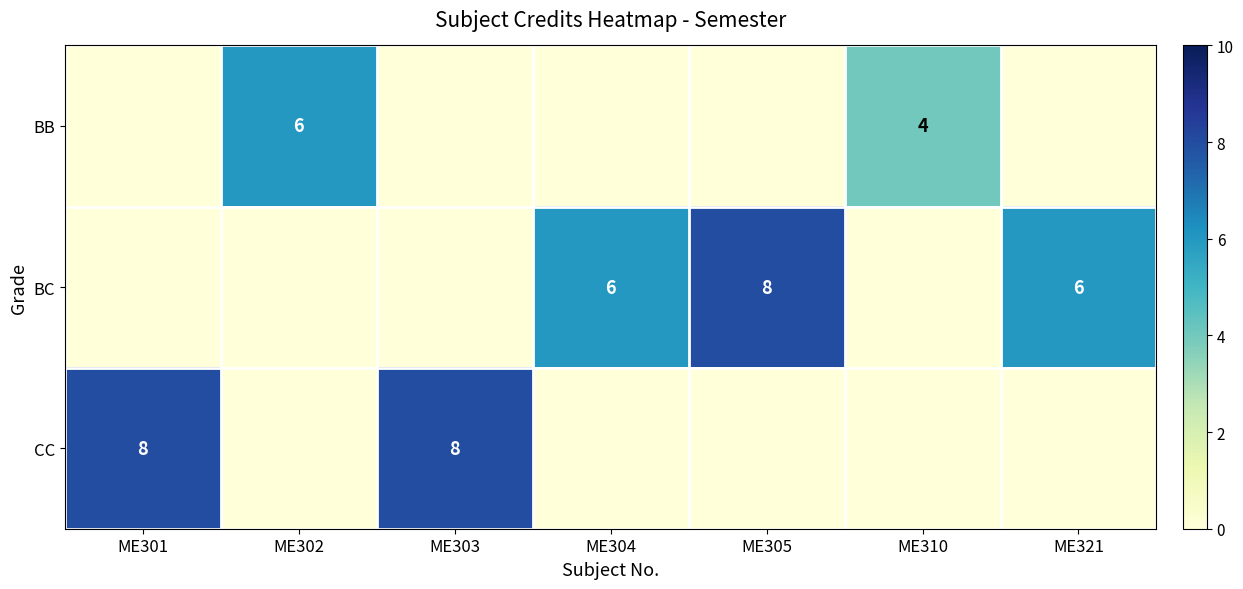

Is it true that CC equals 8 at ME301?

True